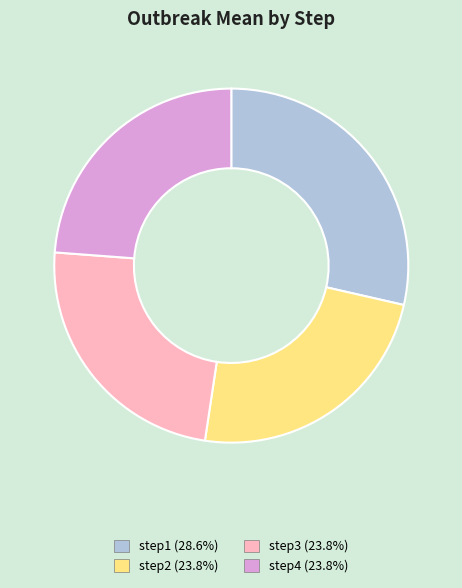

Approximately how many times larger is the value at step3 compared to step2?

1.0